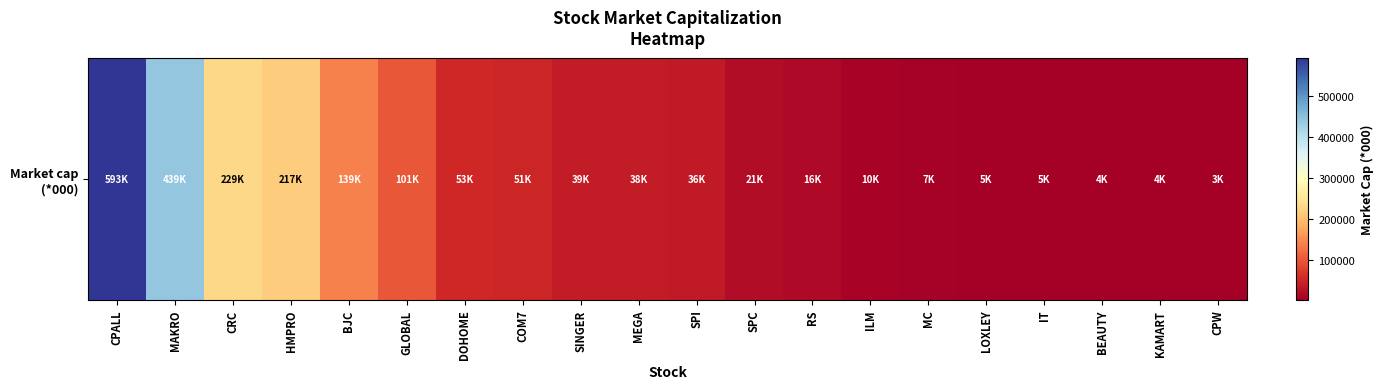

Reading left to right, list all the values displayed in this chart.

CPALL=592884.7	MAKRO=439083.4	CRC=229178.0	HMPRO=216994.8	BJC=139270.9	GLOBAL=100776.6	DOHOME=53045.5	COM7=50700.0	SINGER=38525.1	MEGA=37926.3	SPI=36458.0	SPC=21285.0	RS=16435.2	ILM=9797.0	MC=7207.2	LOXLEY=5390.6	IT=4946.4	BEAUTY=4281.7	KAMART=3819.2	CPW=3240.0